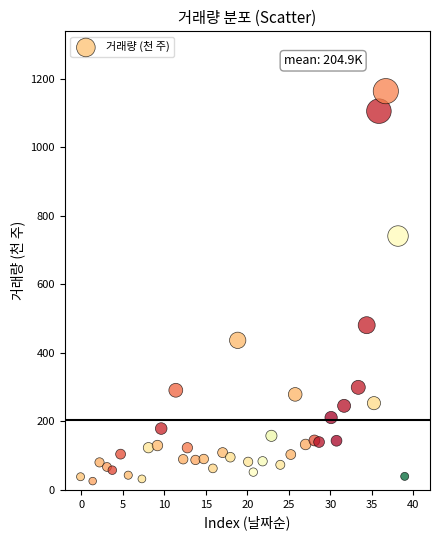

What Y value in the scatter plot is closest to 594?

480.7